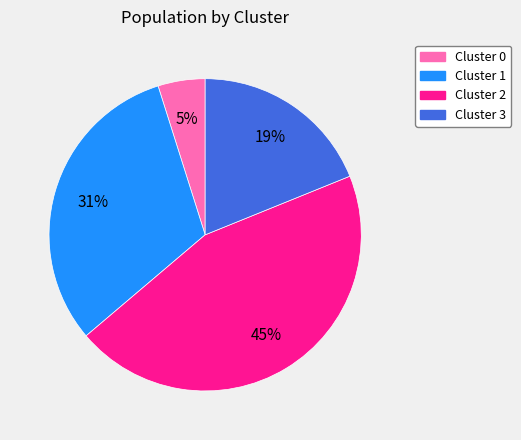

Which has a higher value, Cluster 1 or Cluster 2?

Cluster 2